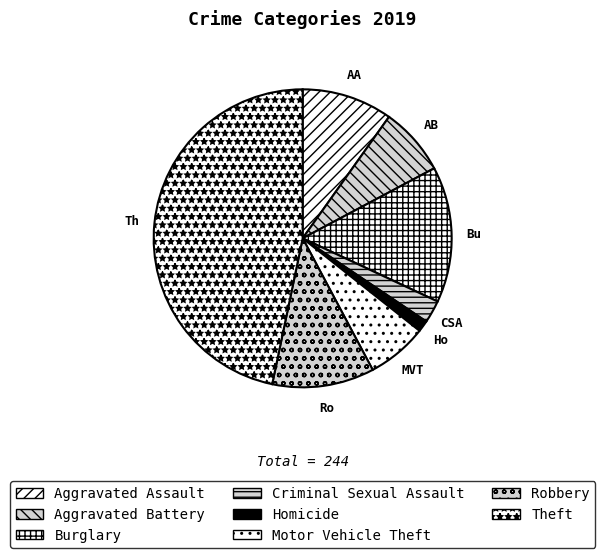

Rank the categories by value from lowest to highest.

Homicide, Criminal Sexual Assault, Motor Vehicle Theft, Aggravated Battery, Aggravated Assault, Robbery, Burglary, Theft